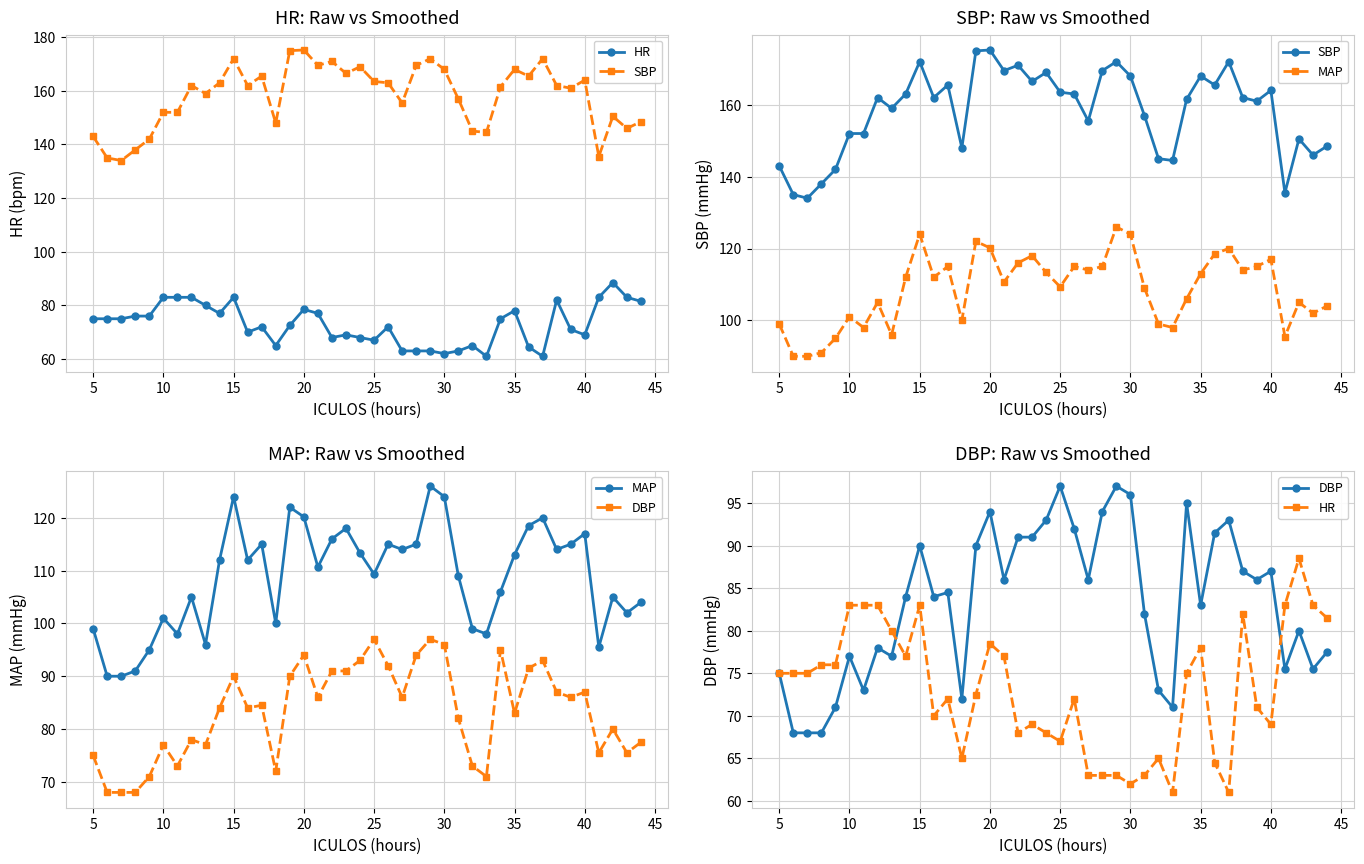

How many interior local peaks does the DBP series have?

11